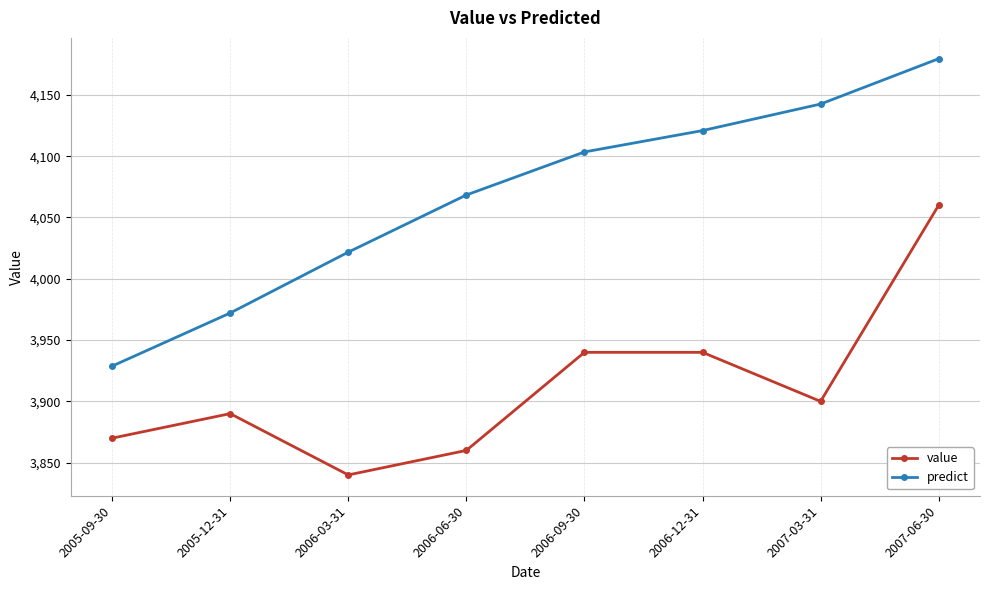

Where is predict nearest to the value 4054?

2006-06-30